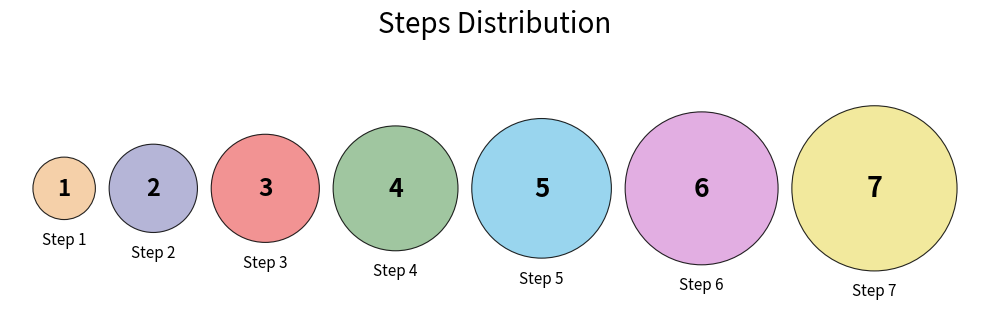

Which slice is the largest?

Step 7